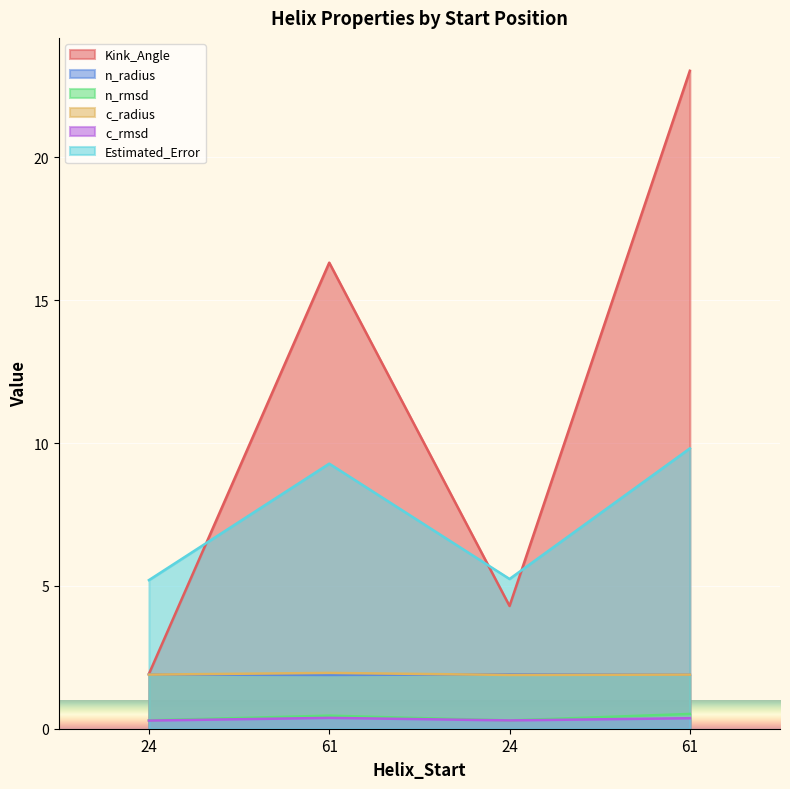

True or false: n_radius has a value of 0.4 at 61.

False